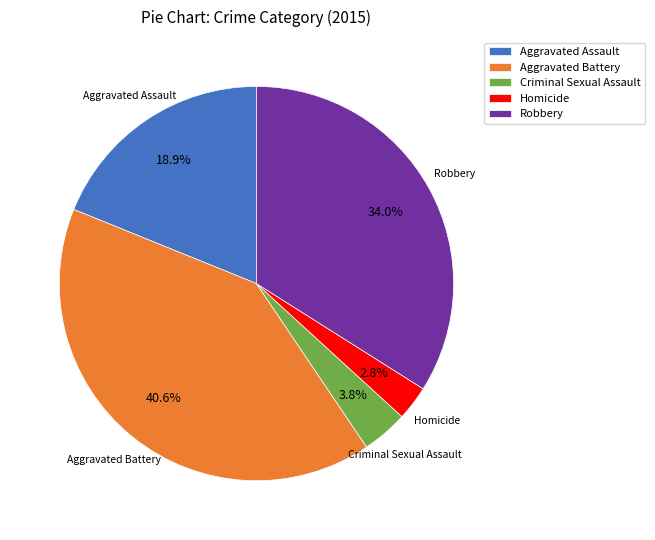

Combined, do Aggravated Assault and Aggravated Battery account for over 50%?

Yes